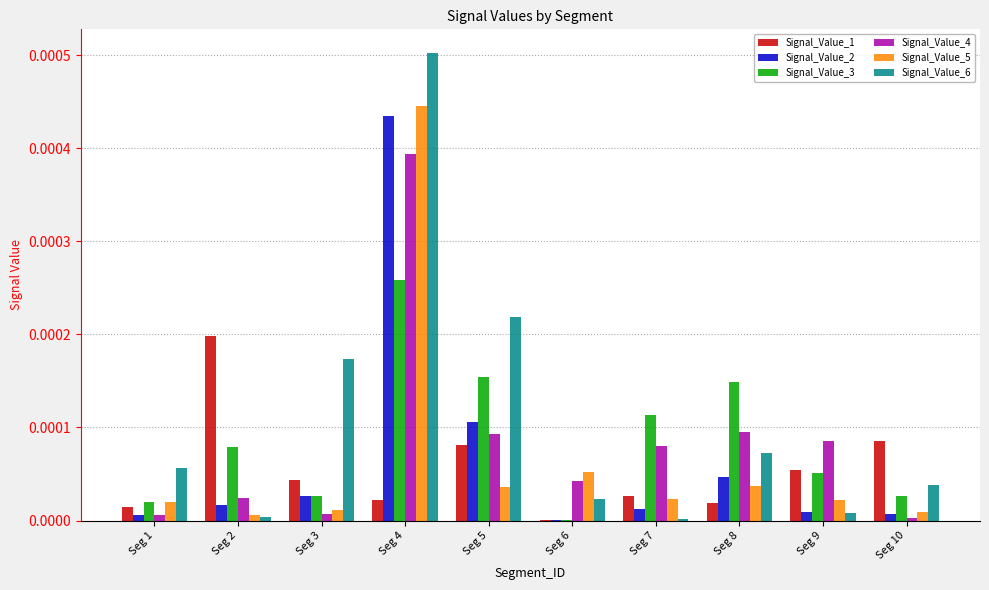

True or false: Signal_Value_1 has a value of 0.0 at Seg 2.

True